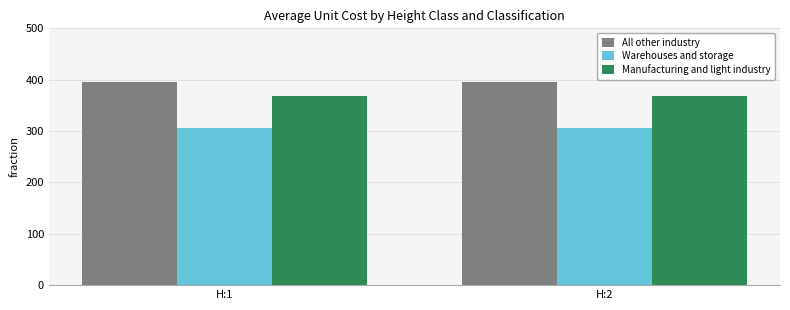

List the series in order of their overall mean, lowest first.

Warehouses and storage, Manufacturing and light industry, All other industry